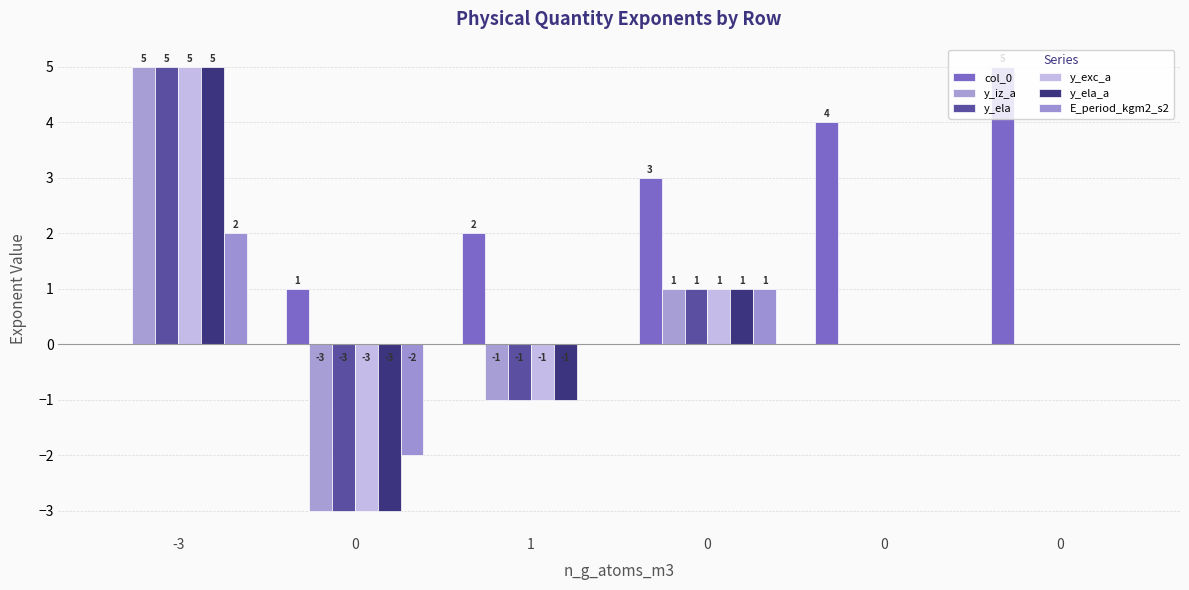

What is the total value across all series at 0?

-13